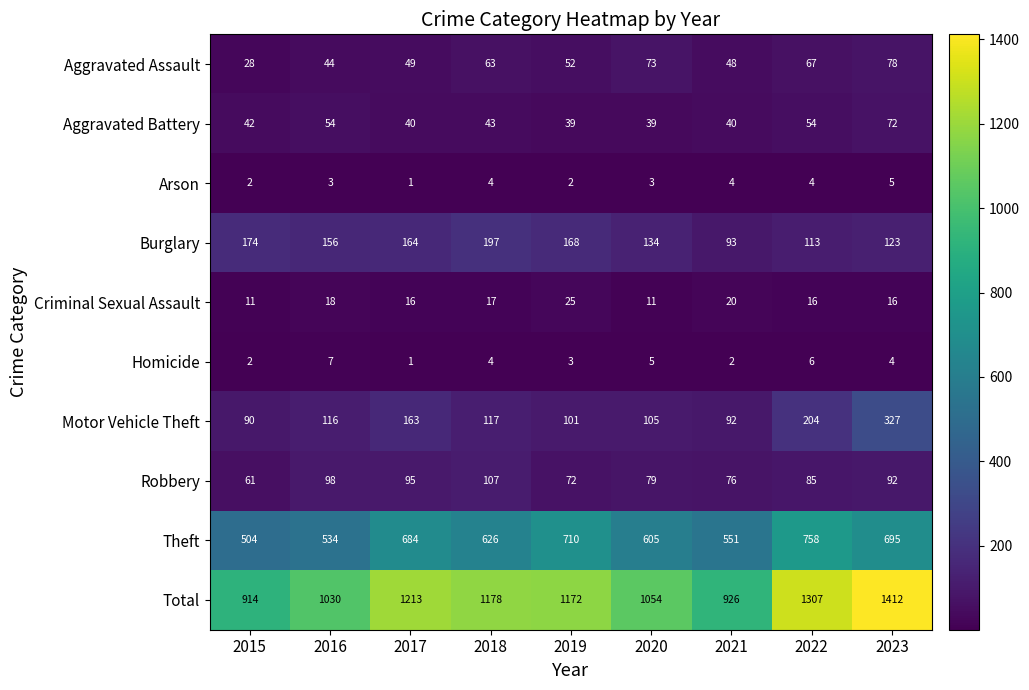

What is the difference between the highest and lowest values at 2019?

1170